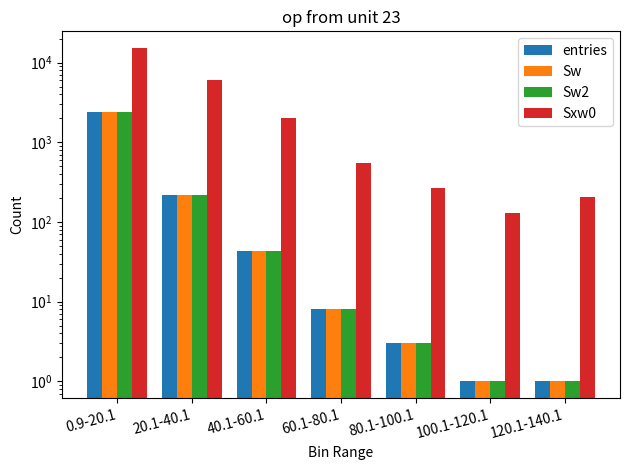

What is the sum of the Sw2 values at 60.1-80.1 and 20.1-40.1?

229